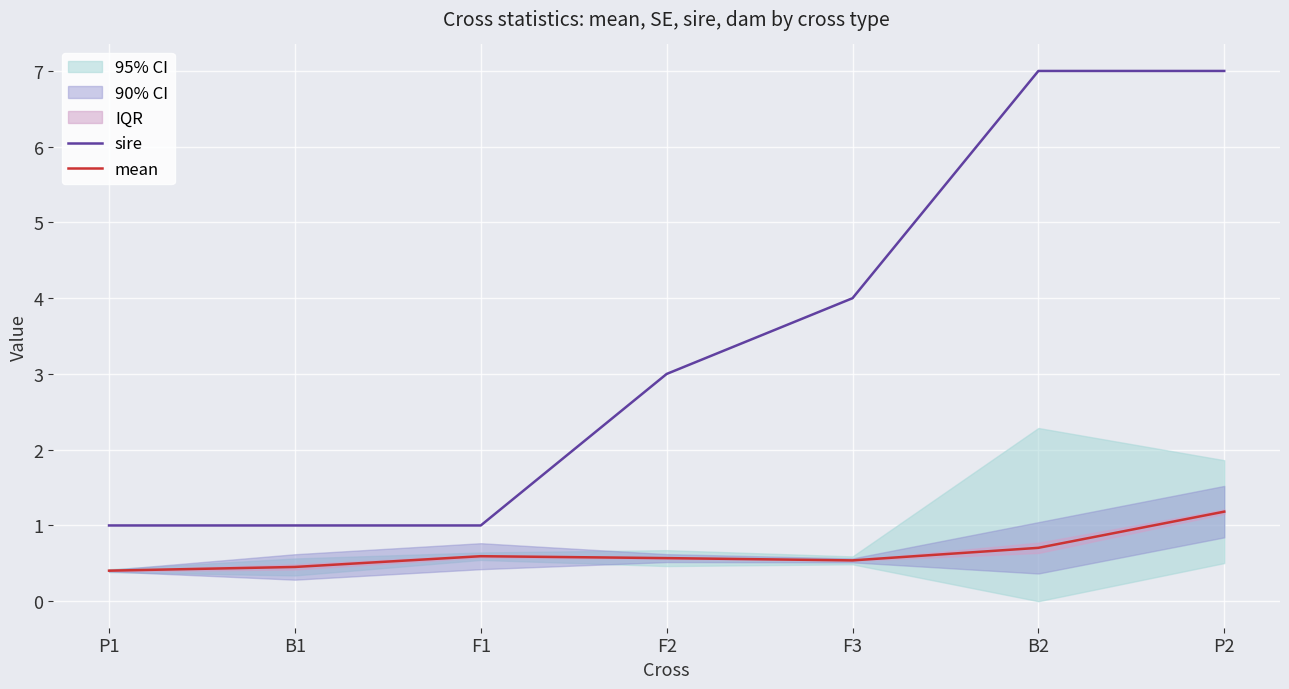

Rank the series at B1 from lowest to highest value.

mean, sire